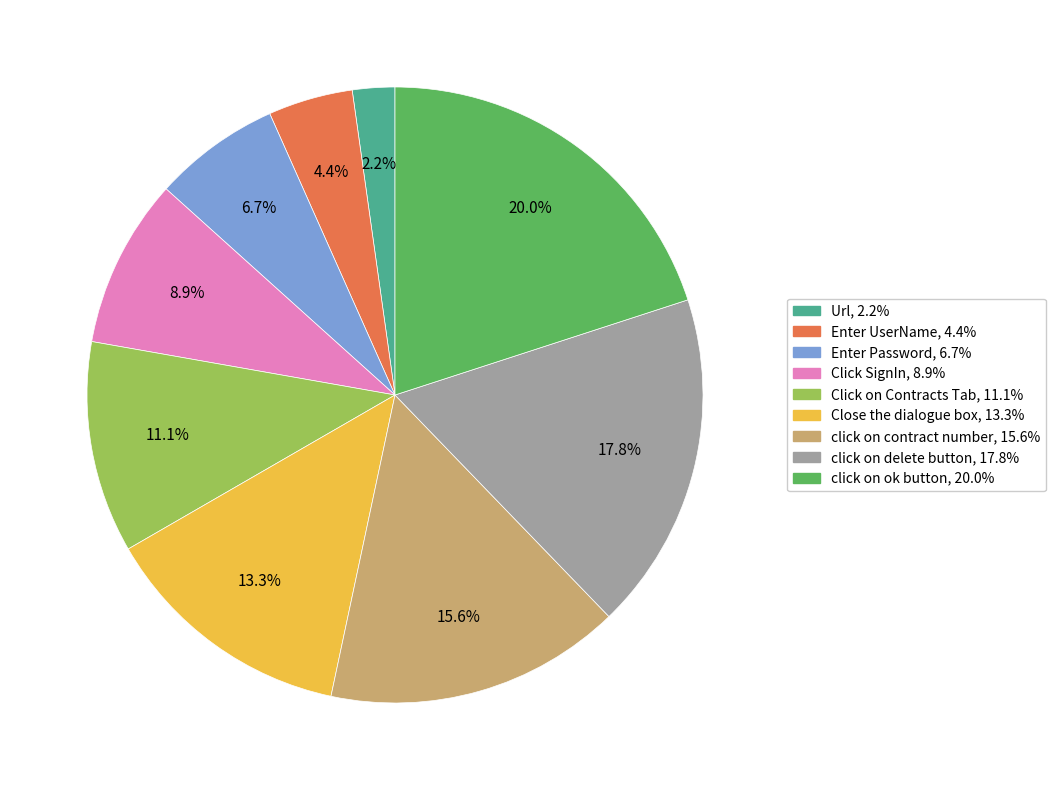

Which slice is the largest?

click on ok button